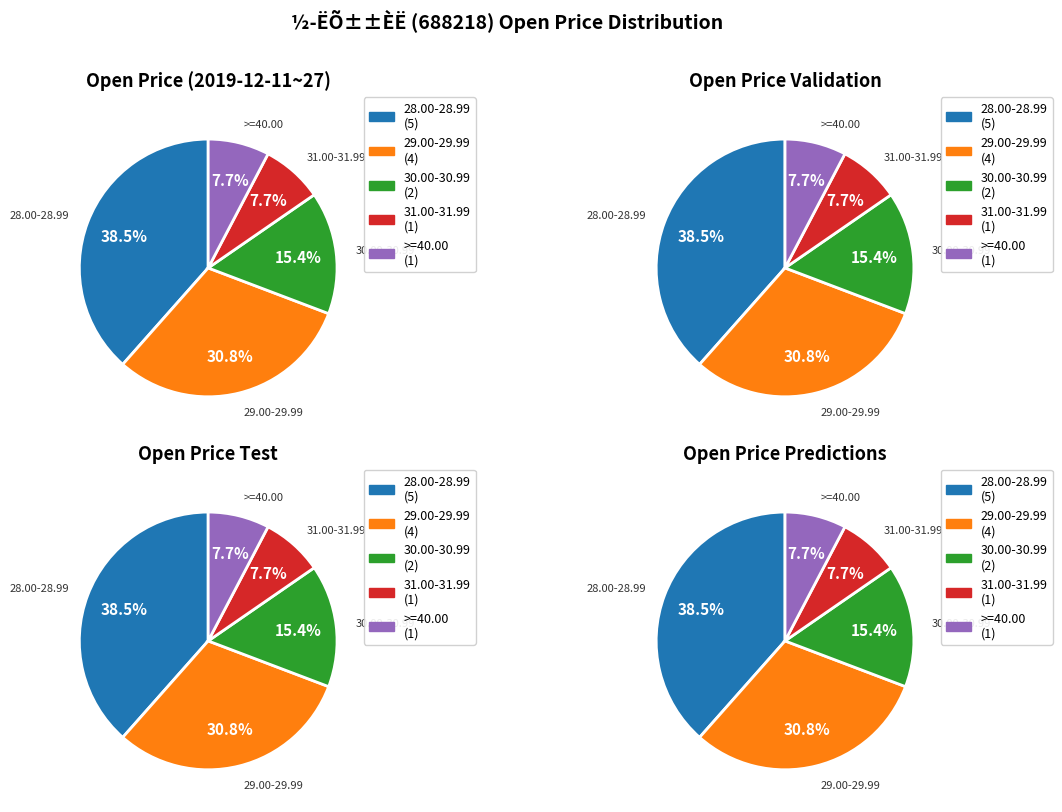

Does any single category account for the majority?

No